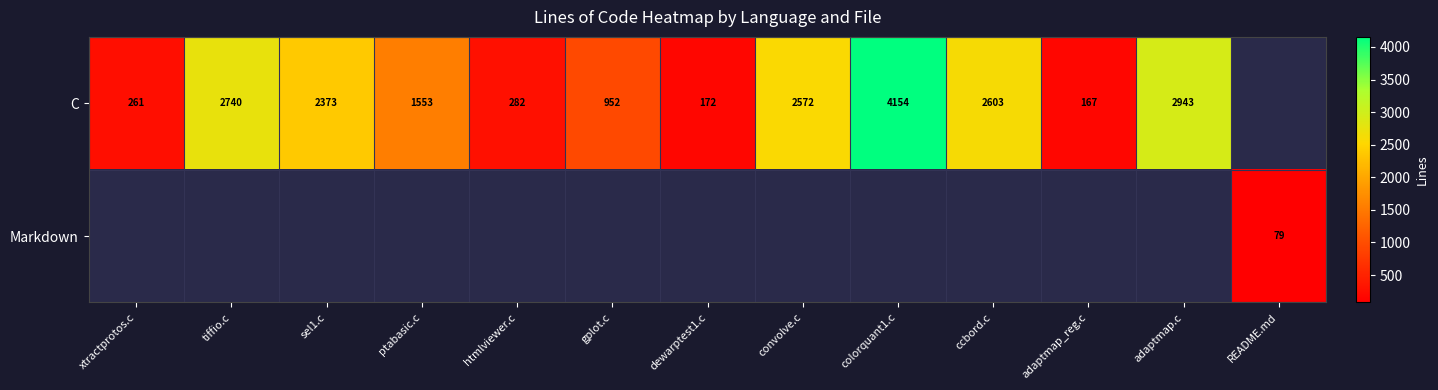

What is the sum of the C values at convolve.c and xtractprotos.c?

2833